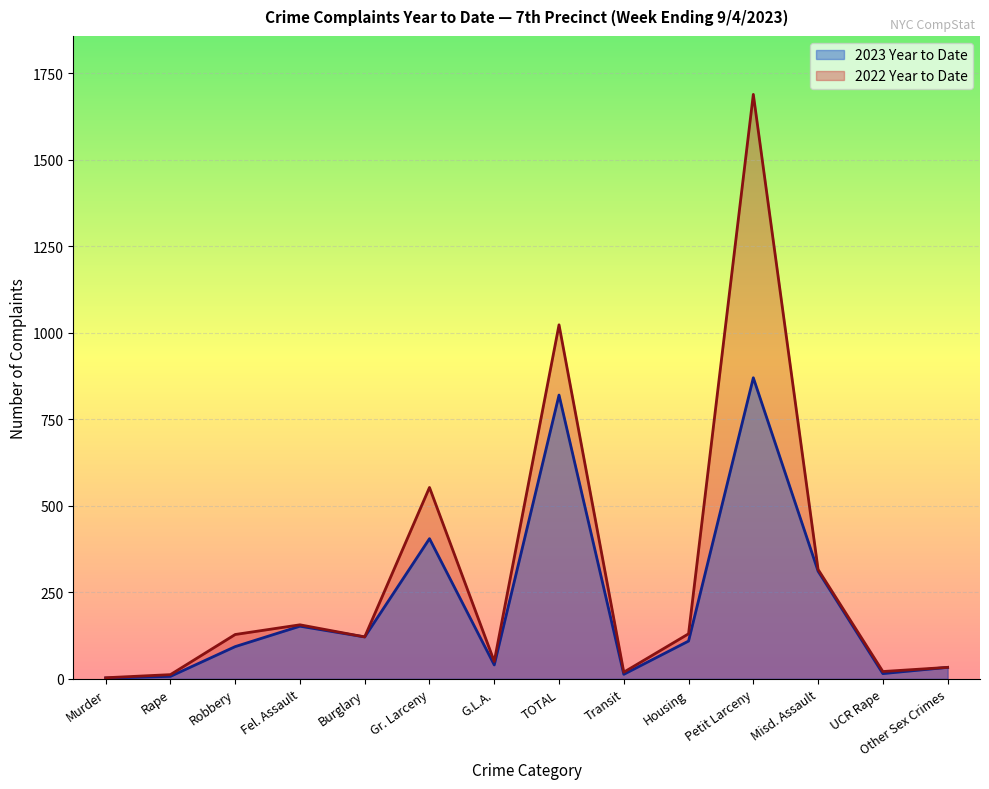

Reading left to right, what are all the values shown in this chart?

2023 Year to Date: 2	7	93	152	121	405	40	820	13	109	870	311	15	33
2022 Year to Date: 3	12	128	156	121	553	50	1023	19	130	1689	316	21	33